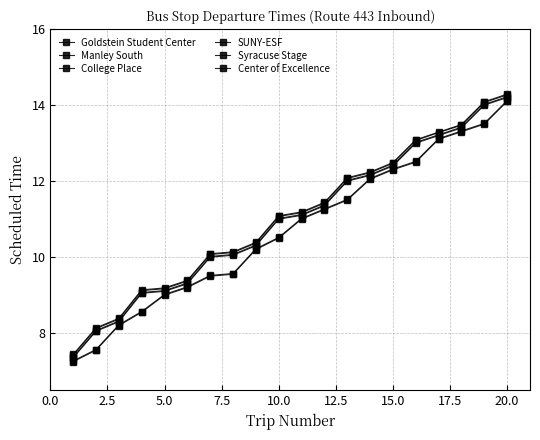

How many series are shown in this chart?

6